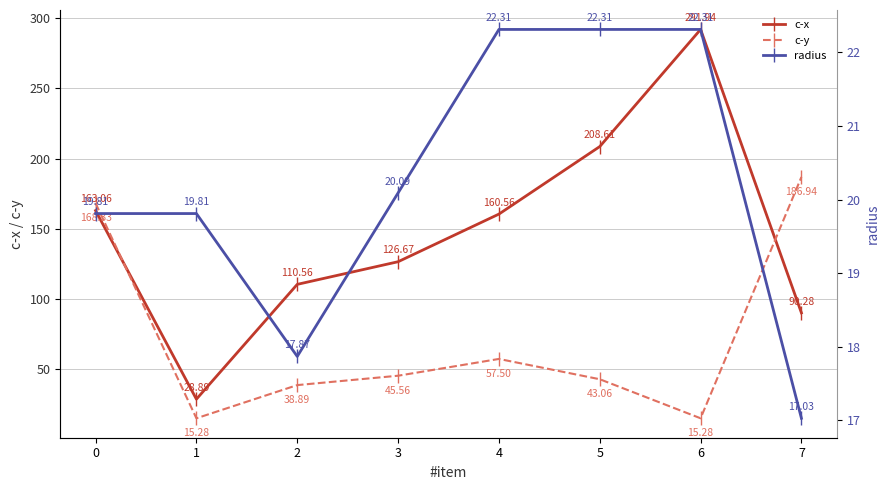

Reading left to right, extract all data points from this chart.

c-x: 0=163.1	1=28.9	2=110.6	3=126.7	4=160.6	5=208.6	6=291.9	7=90.3
c-y: 0=168.3	1=15.3	2=38.9	3=45.6	4=57.5	5=43.1	6=15.3	7=186.9
radius: 0=19.8	1=19.8	2=17.9	3=20.1	4=22.3	5=22.3	6=22.3	7=17.0